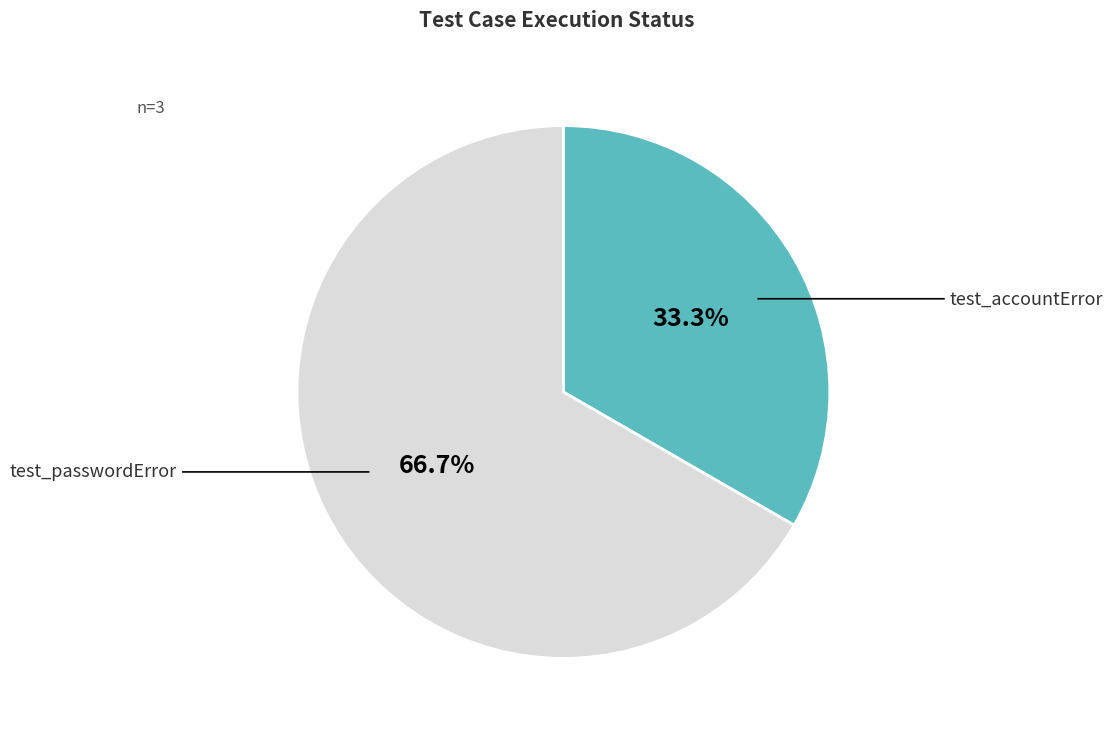

Does any single category account for the majority?

Yes